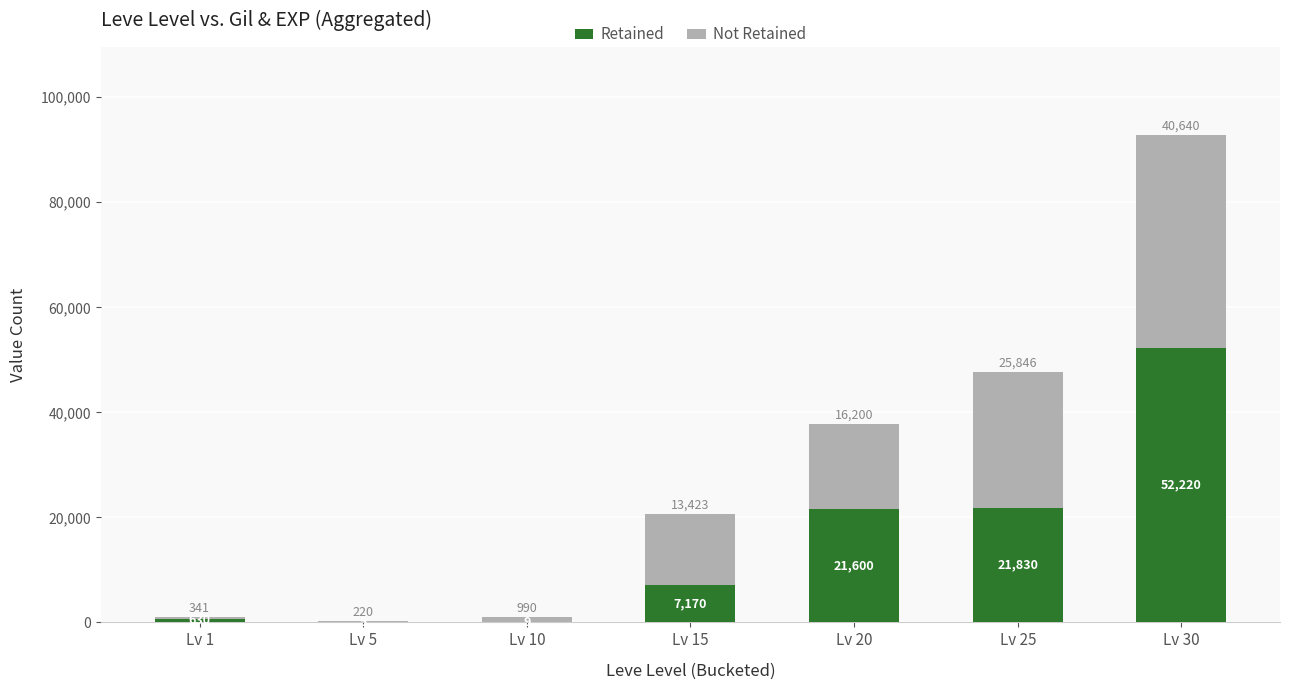

The value of Retained at Lv 30 is 21043. True or false?

False